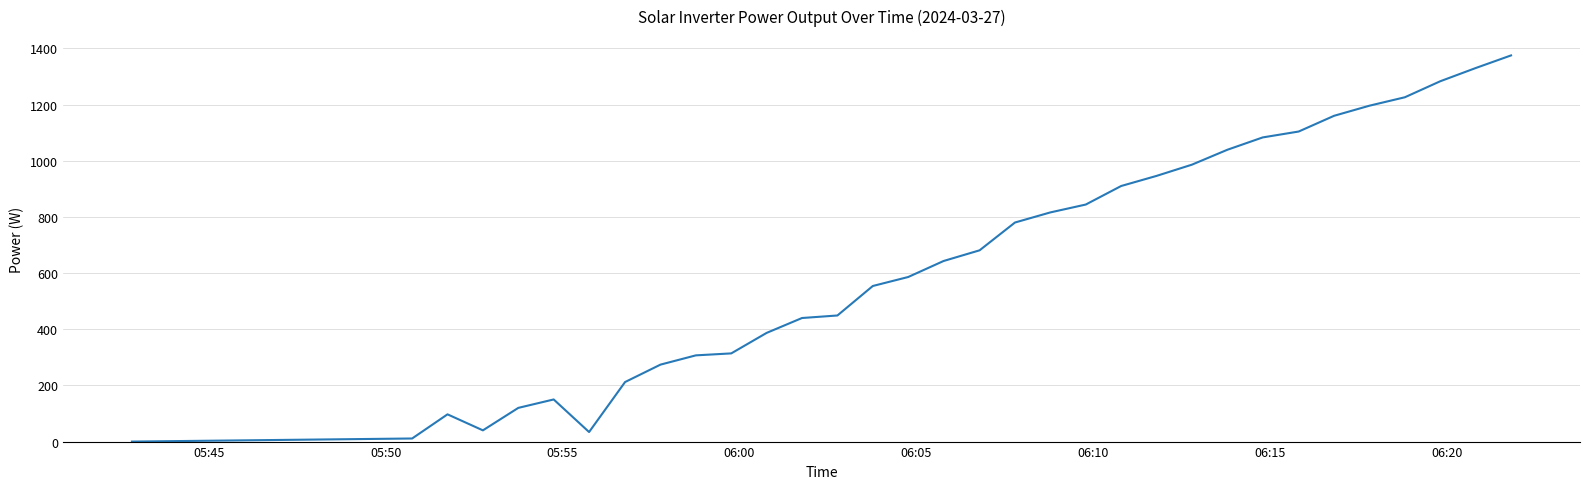

What is the difference between the maximum and minimum values?

1375